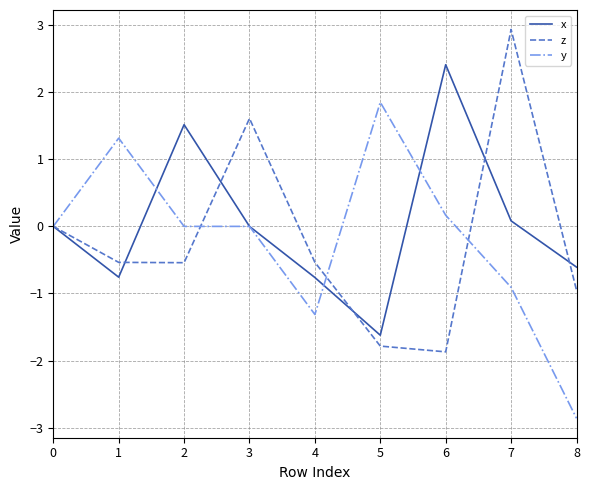

How many lines are shown in the chart?

3